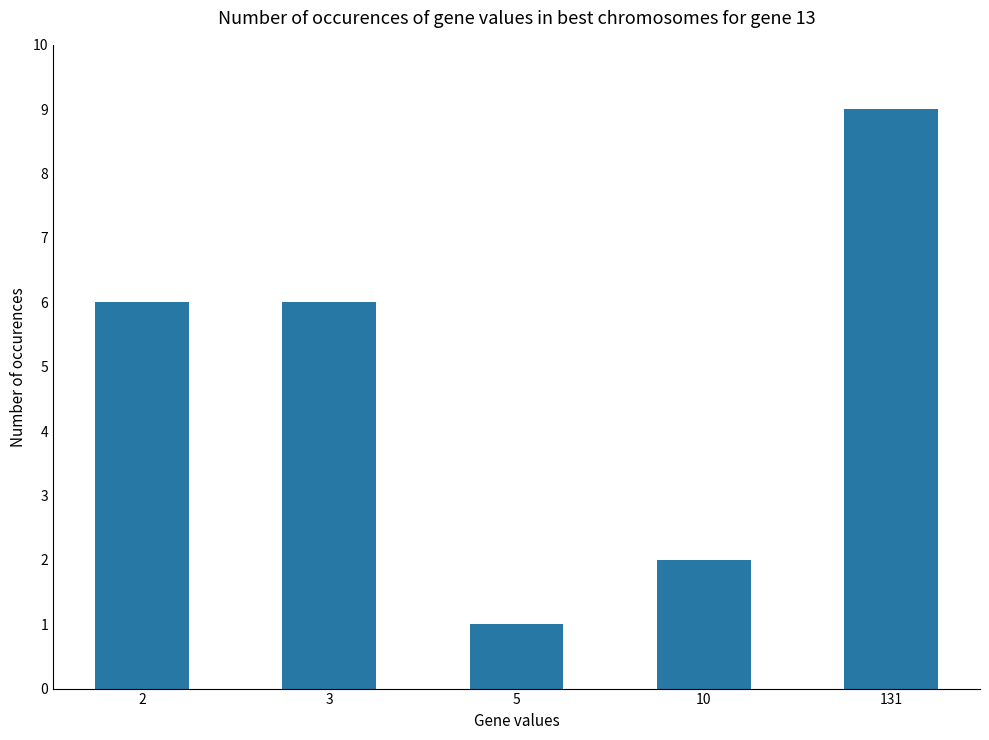

True or false: the data shows 9 at 131.

True